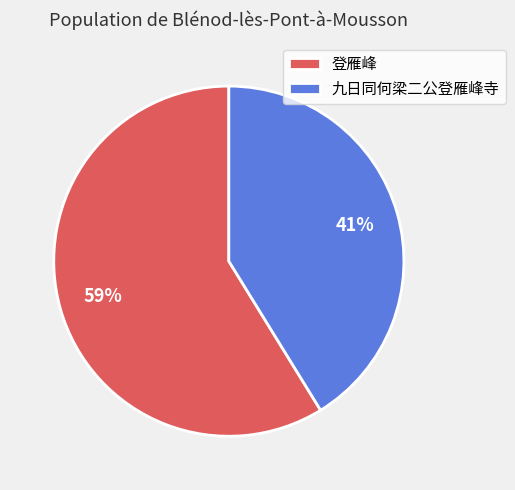

Rank the categories by value from lowest to highest.

九日同何梁二公登雁峰寺, 登雁峰